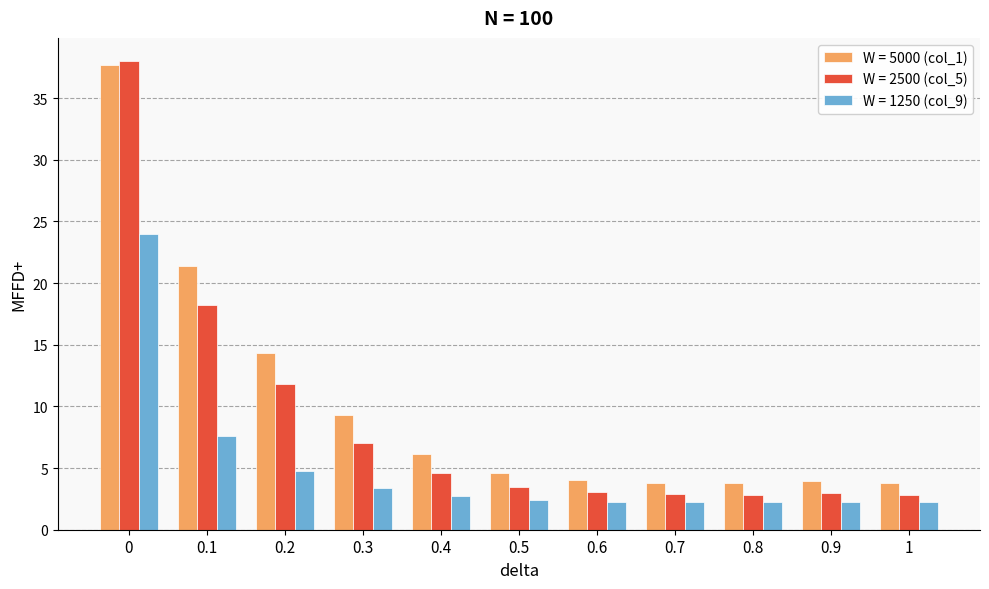

Which series has the largest total across all categories?

W = 5000 (col_1)